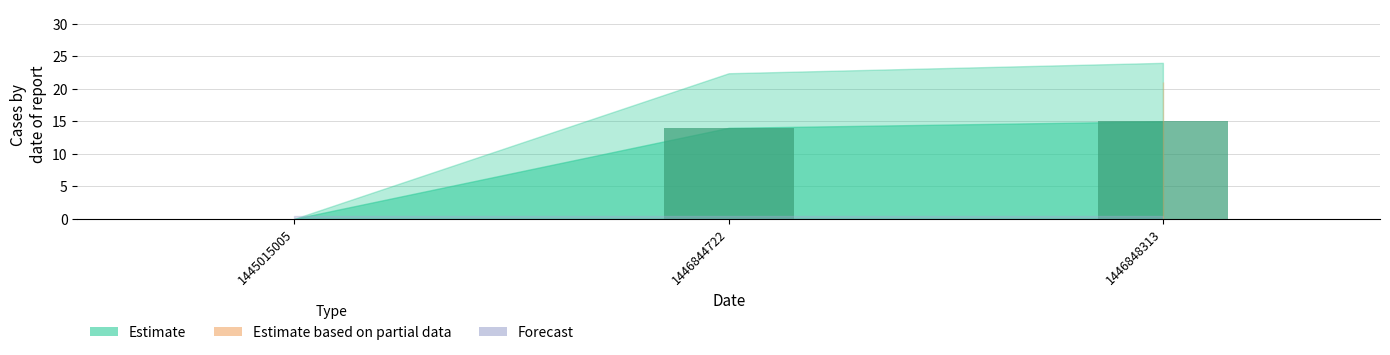

The value at 1446848313 is 15. True or false?

True